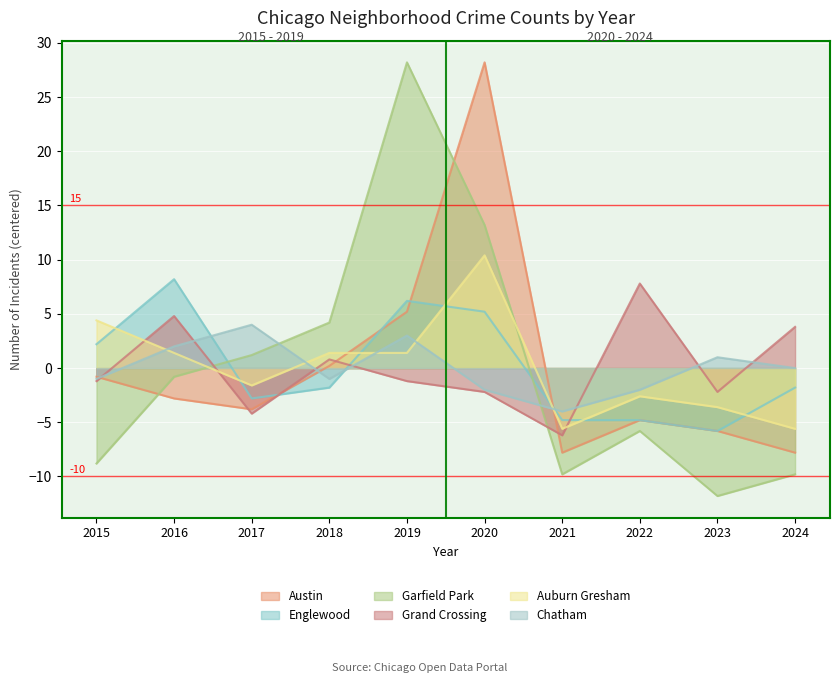

What is the value of the Chatham point at the 7th from the left?

-4.0